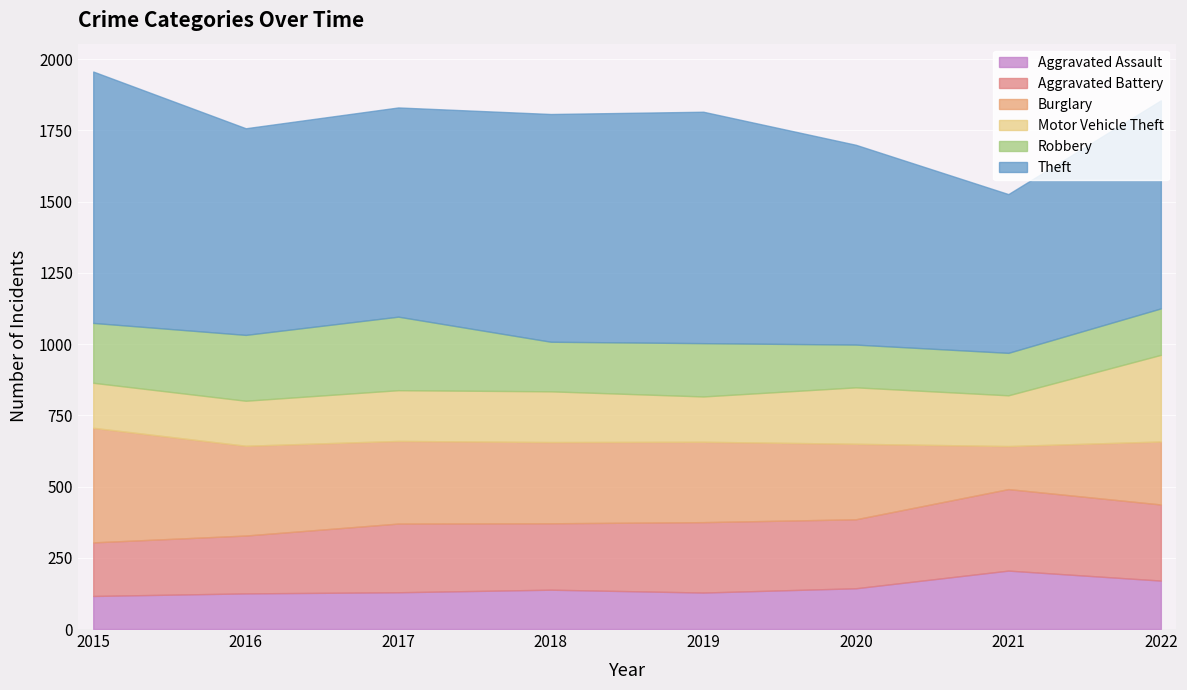

What is the average value of the Aggravated Assault series?

144